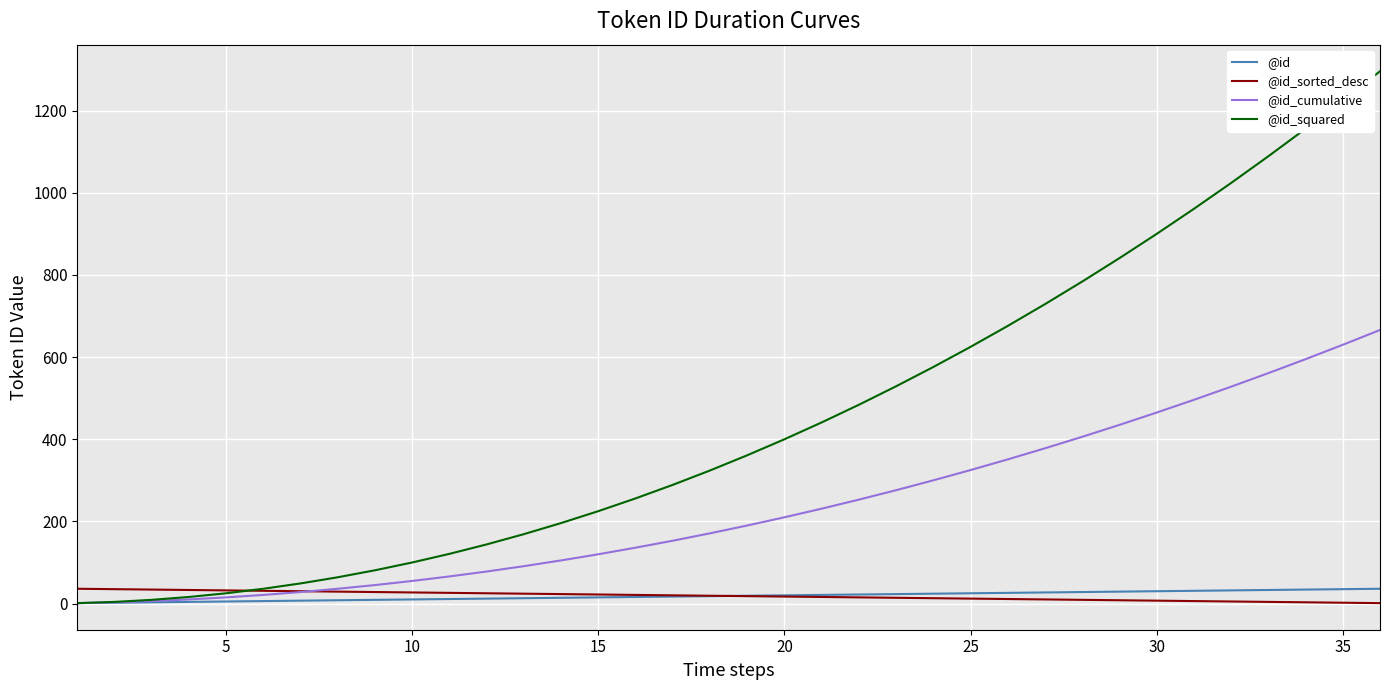

What is the maximum value for @id_cumulative?

666